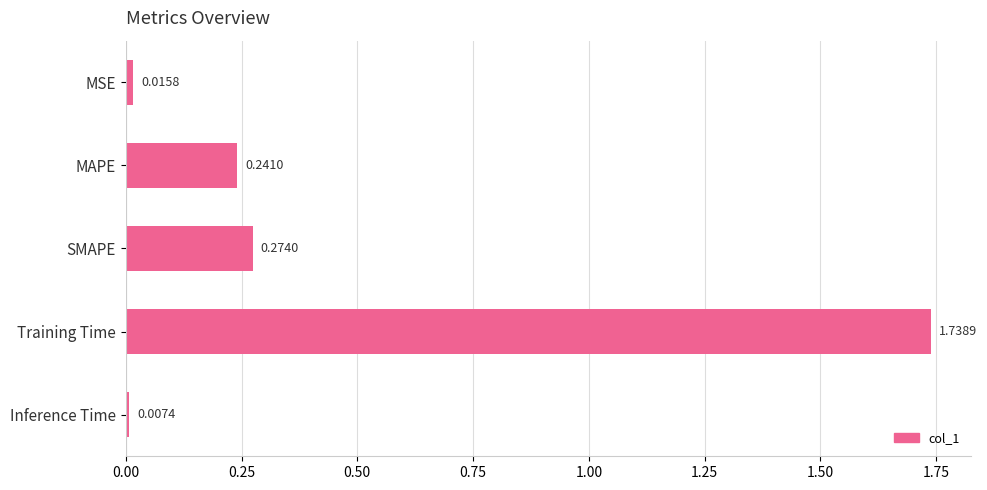

What is the average value?

0.5